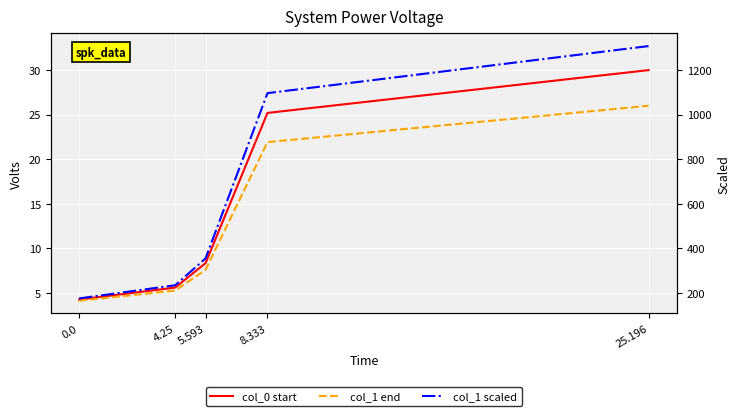

Reading left to right, extract all data points from this chart.

col_0 start: 4.2	5.6	8.3	25.2	30.0
col_1 end: 4.1	5.3	7.6	21.9	26.0
col_1 scaled: 4.4	5.9	8.9	27.4	32.7